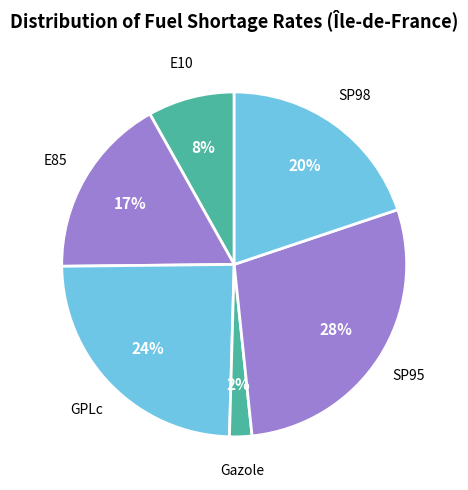

What is the smallest slice in the pie chart?

Gazole